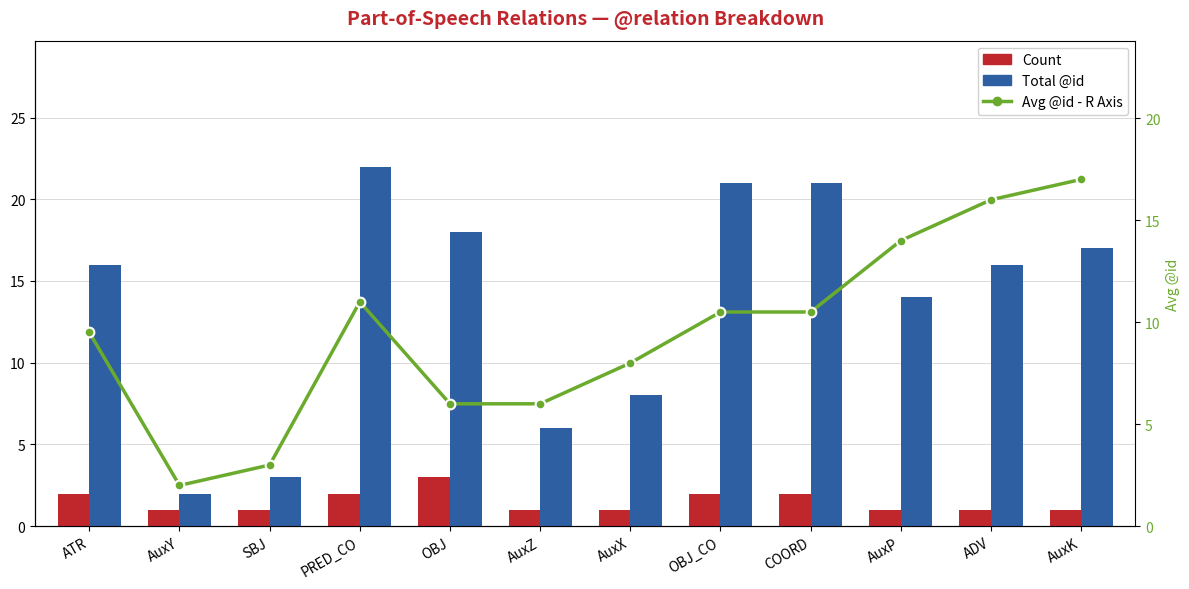

What are all the series names shown in the legend?

Count, Total @id, Avg @id - R Axis